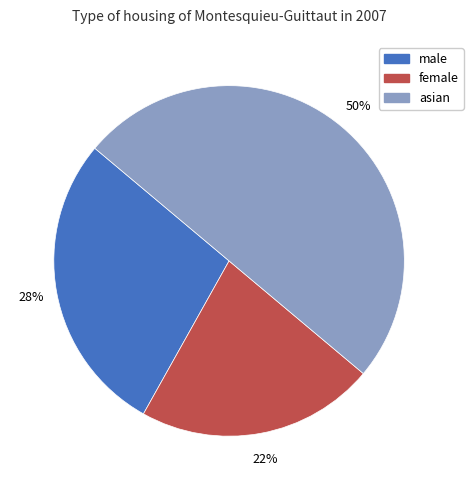

True or false: female accounts for 34% of the total.

False